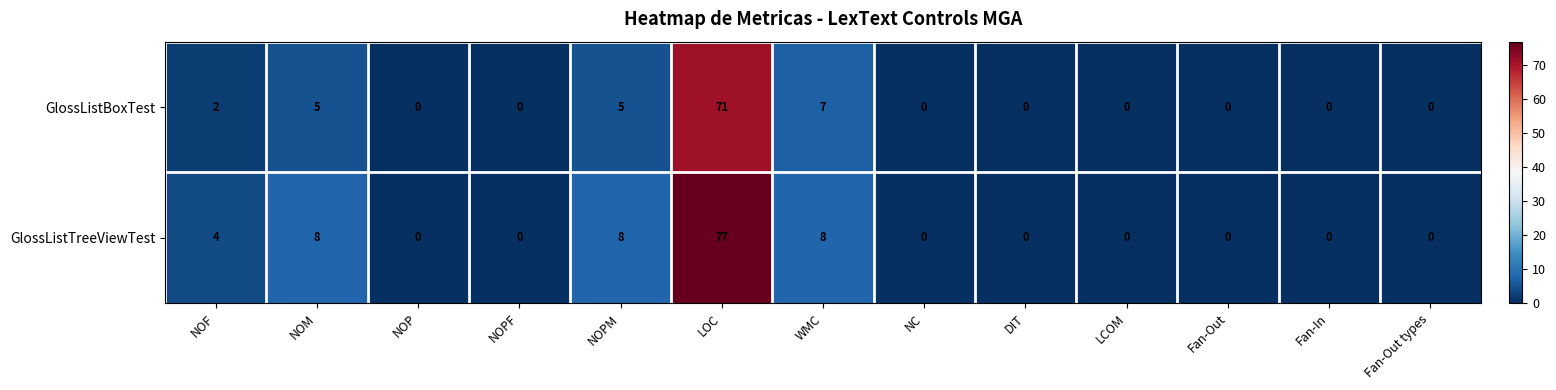

How many data points does each series have?

13